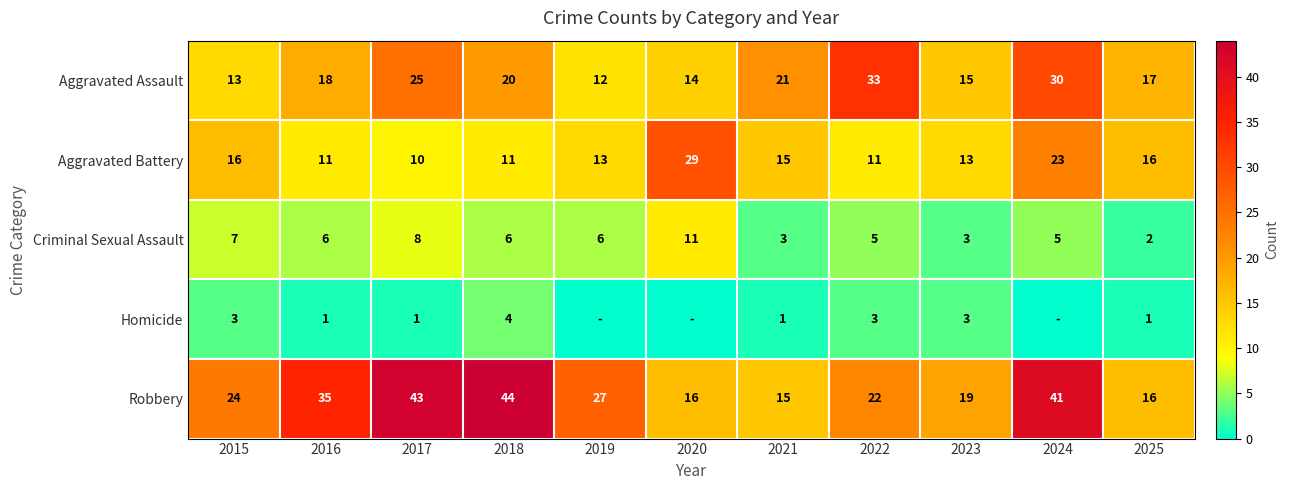

Which category has the lowest value in the Aggravated Assault series?

2019